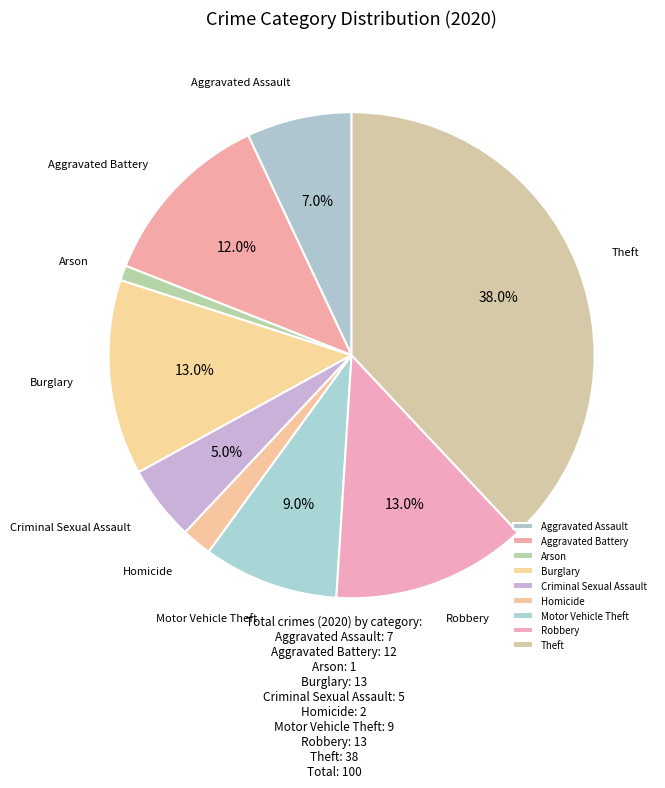

What percentage do Theft and Aggravated Assault together represent?

45.0%